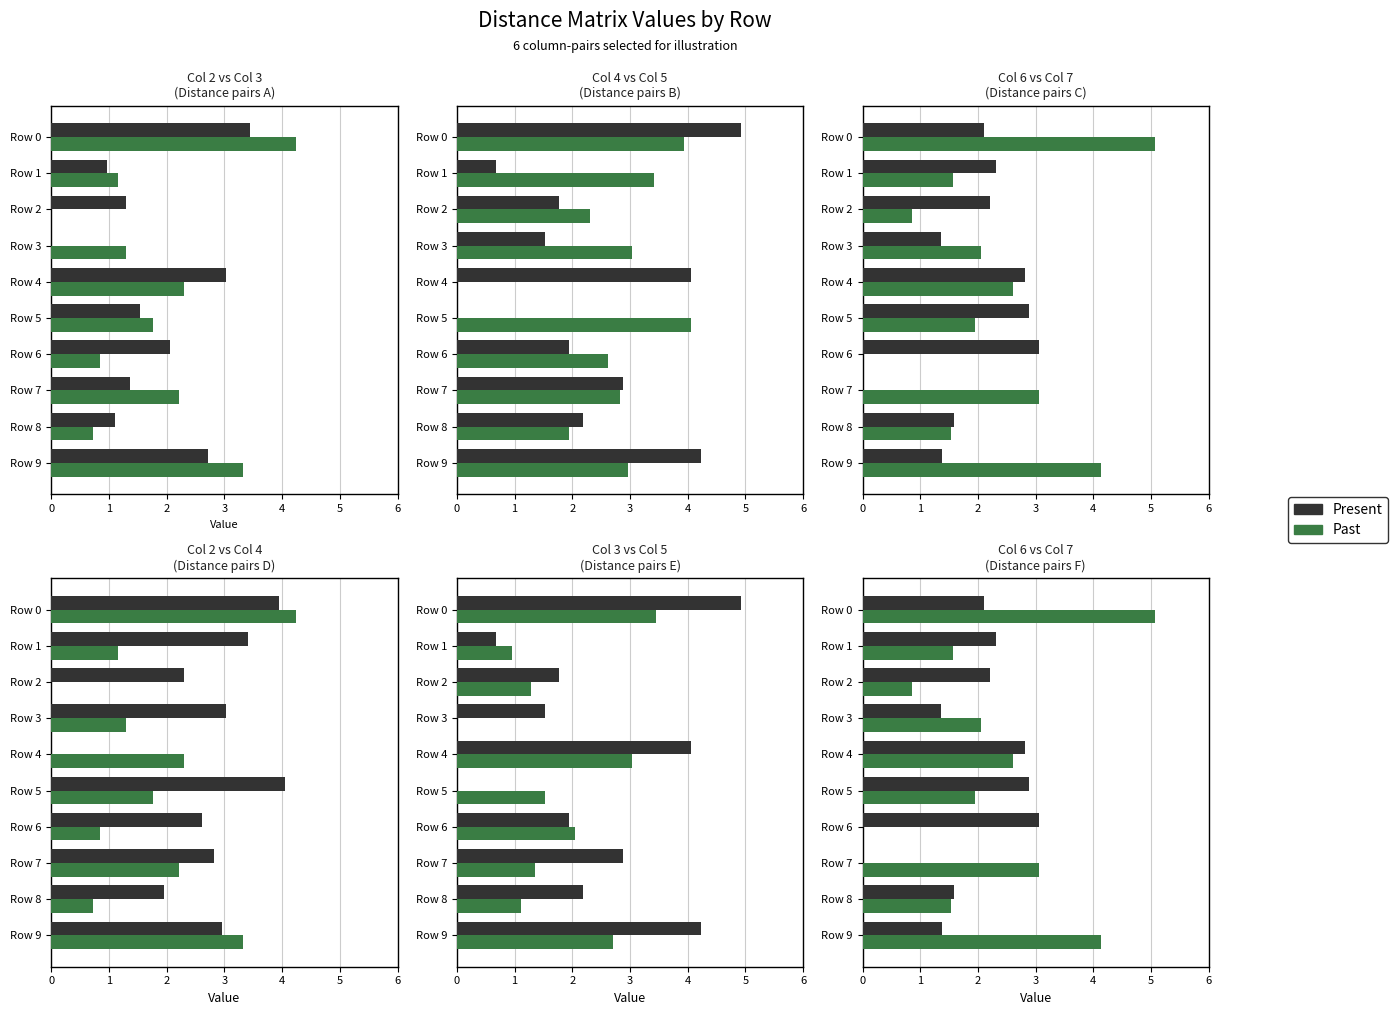

What is the sum of all Present values?

22.8